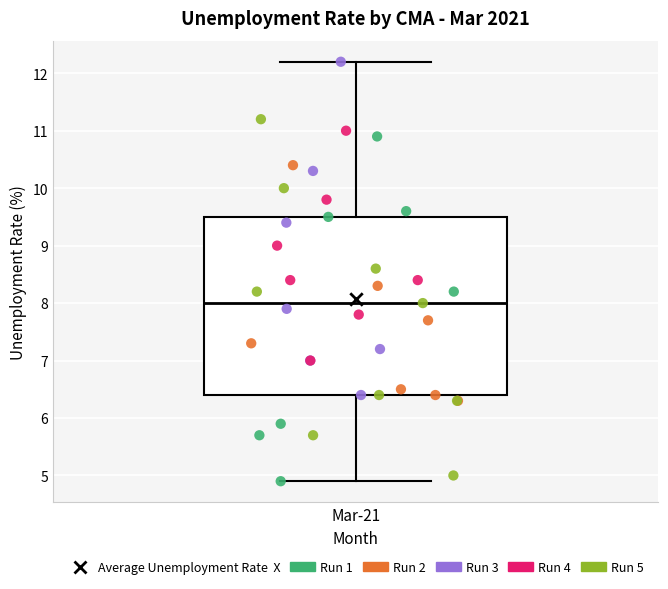

Transcribe this box plot: give where the median line is, the range the box spans, and where the two whiskers end, as read against the y-axis. The values are not printed on the chart, so give them approximately, as read against the axis.

median 8.0, box 6.4 to 9.5, whiskers 4.9 to 12.2